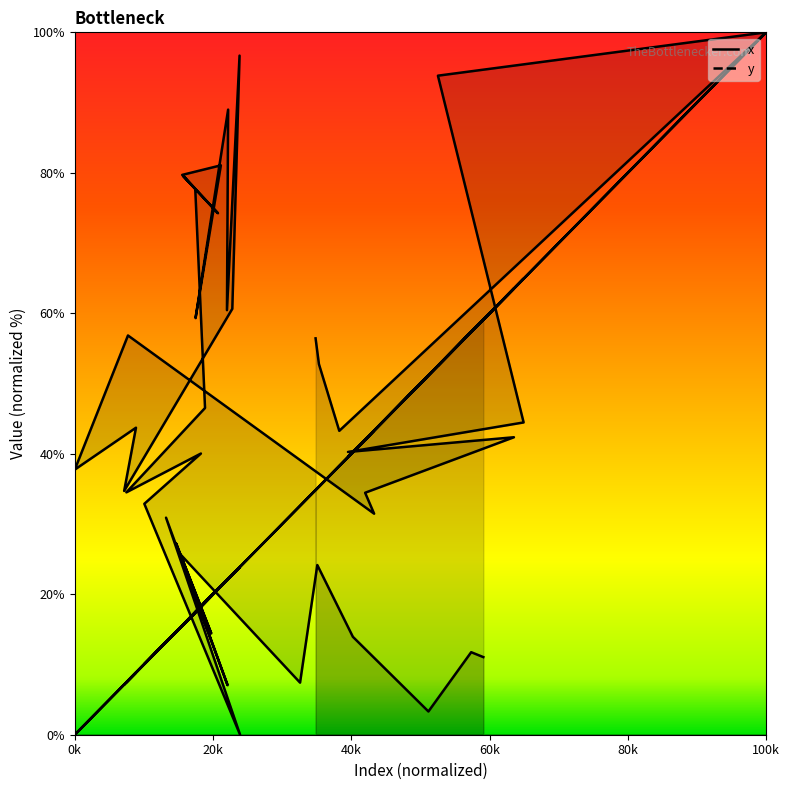

Which series has the largest total across all categories?

y